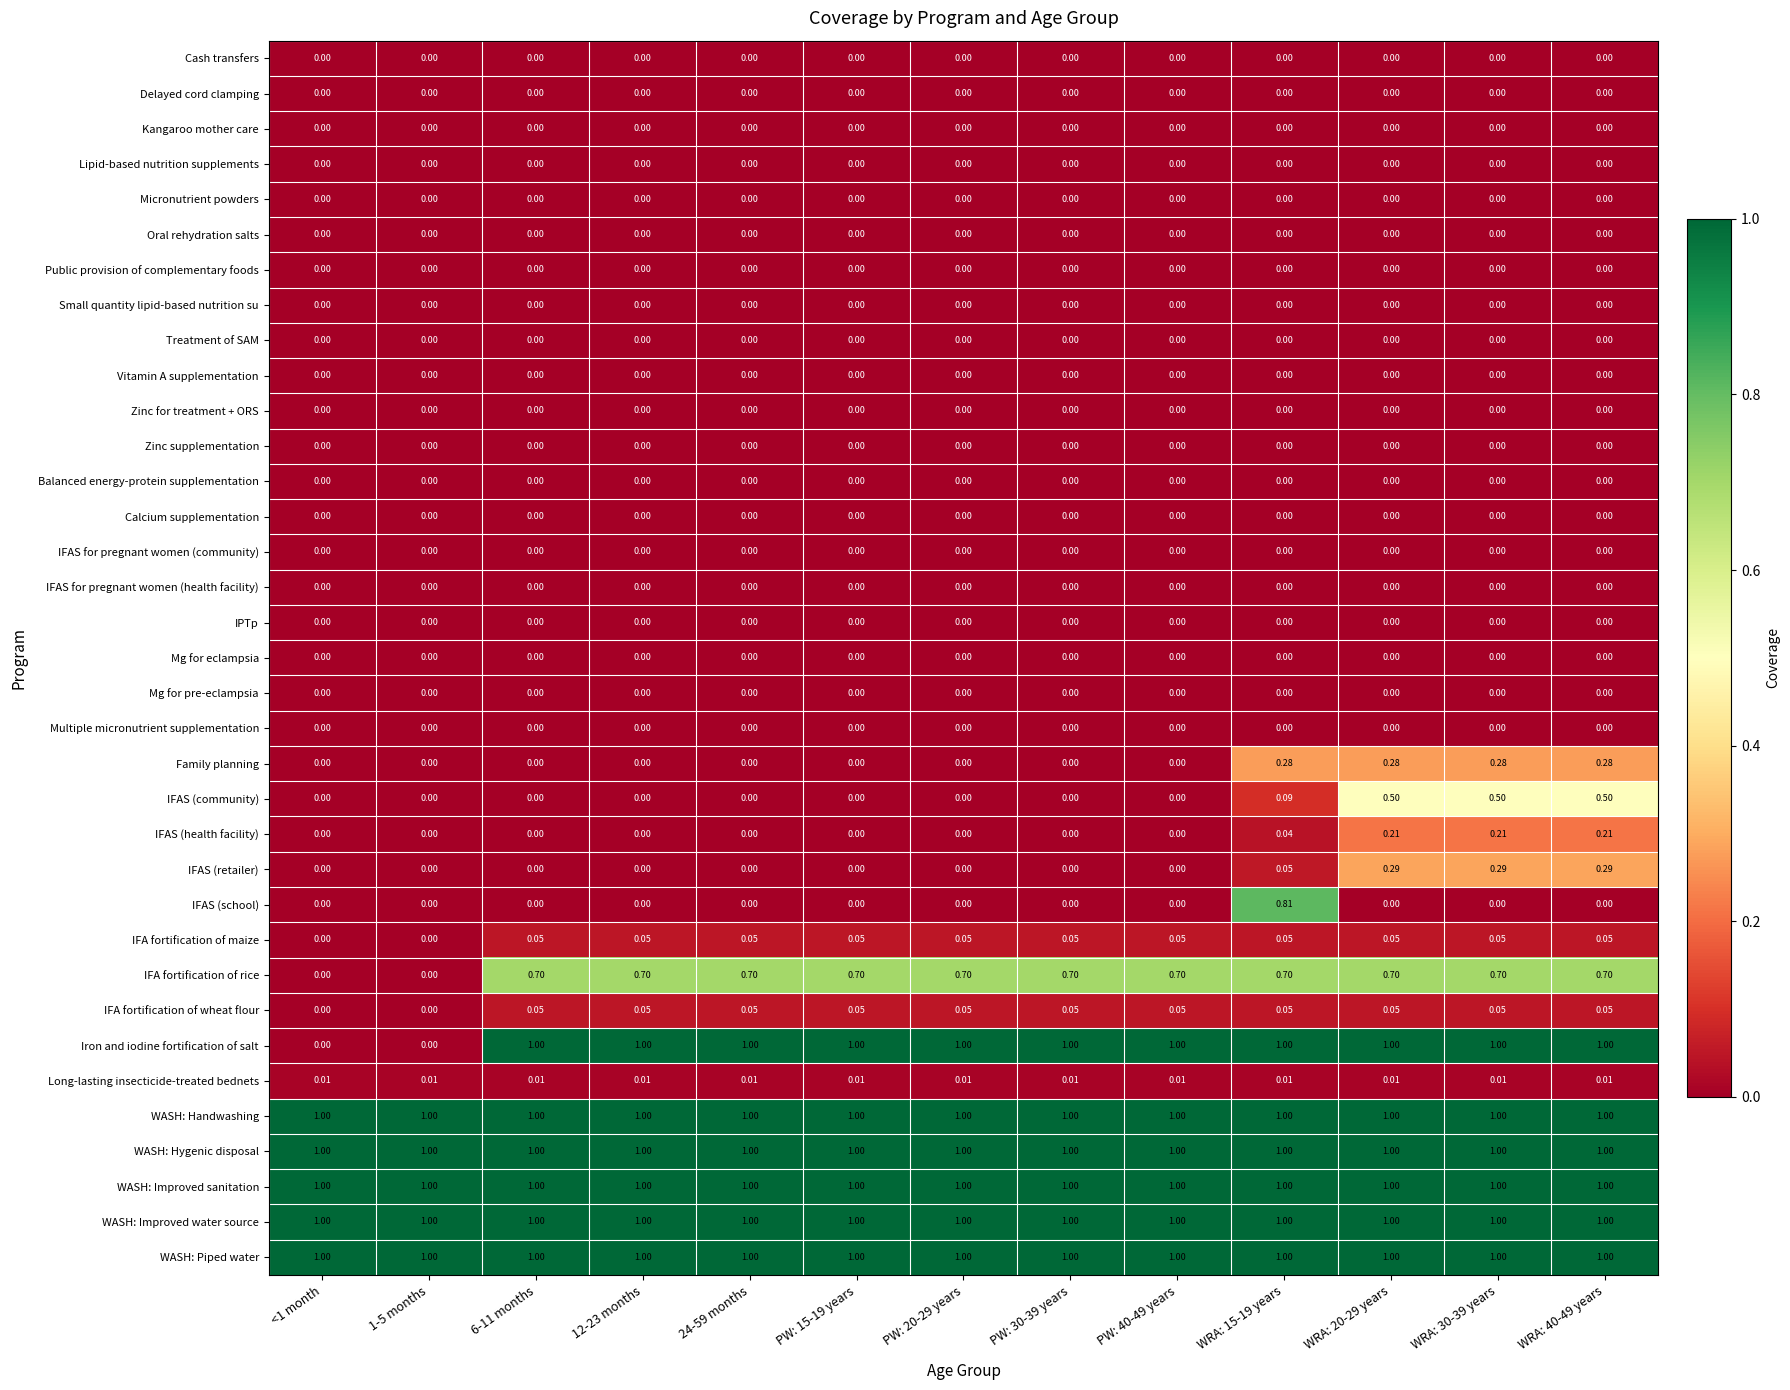

Is the value of Long-lasting insecticide-treated bednets at WRA: 20-29 years greater than the value of IFAS (community) at WRA: 30-39 years?

No